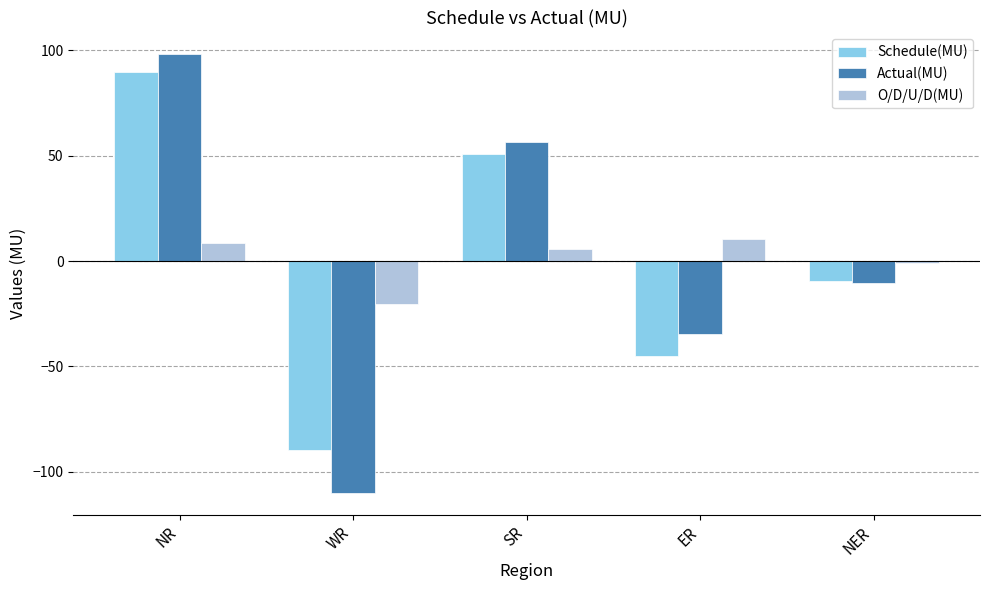

List the series in order of their peak value, lowest first.

O/D/U/D(MU), Schedule(MU), Actual(MU)